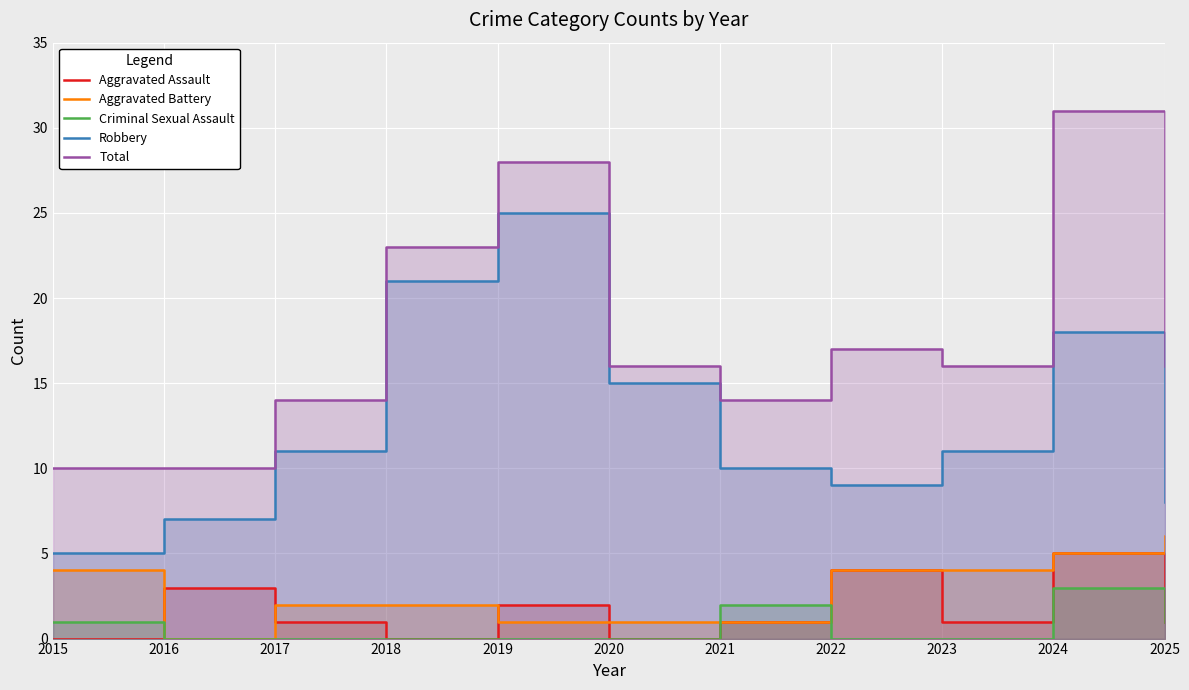

What is the value of the Robbery point at the 8th from the left?

9